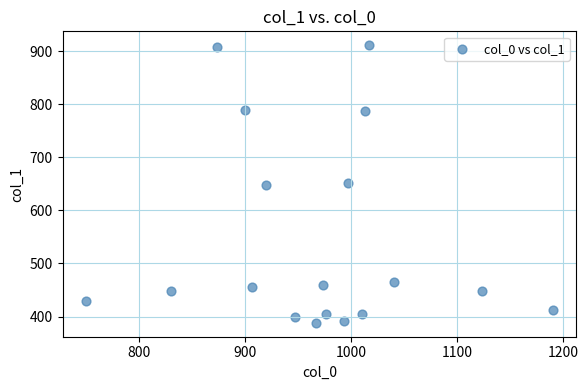

What is the range of Y values (max minus min)?

523.1